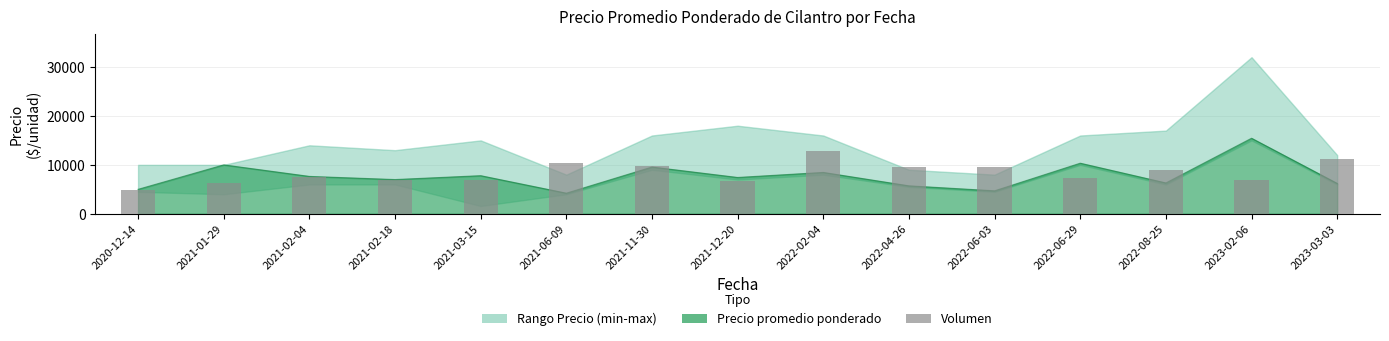

What is the smallest value displayed?

4820.8